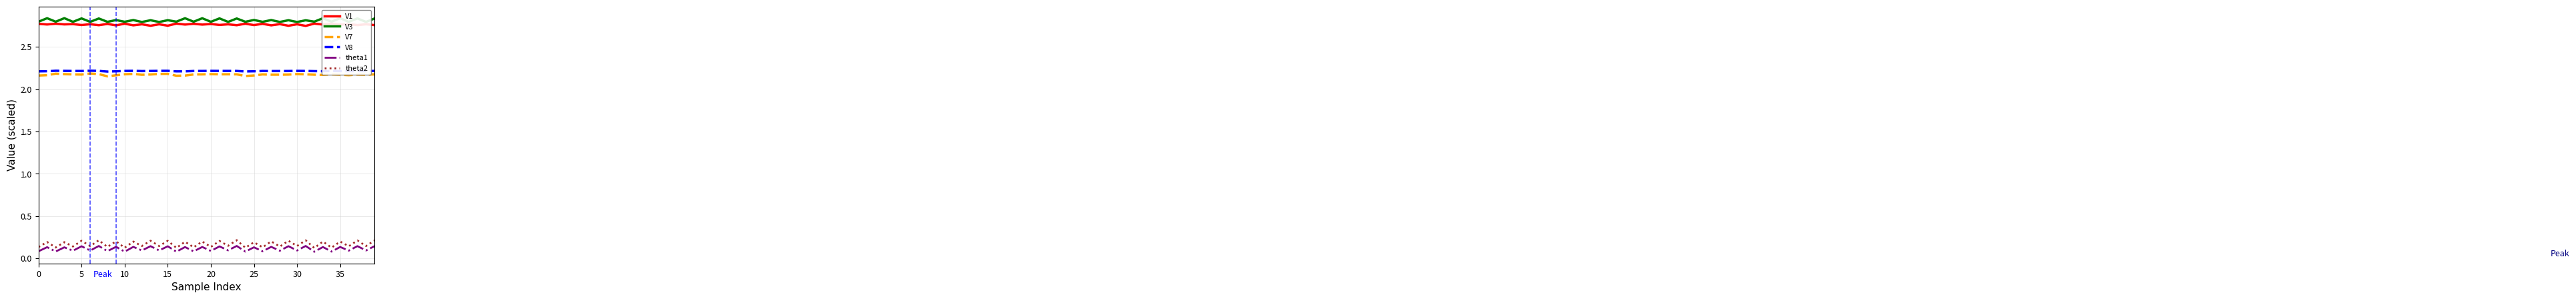

Is this an area chart (filled region under the line)?

No